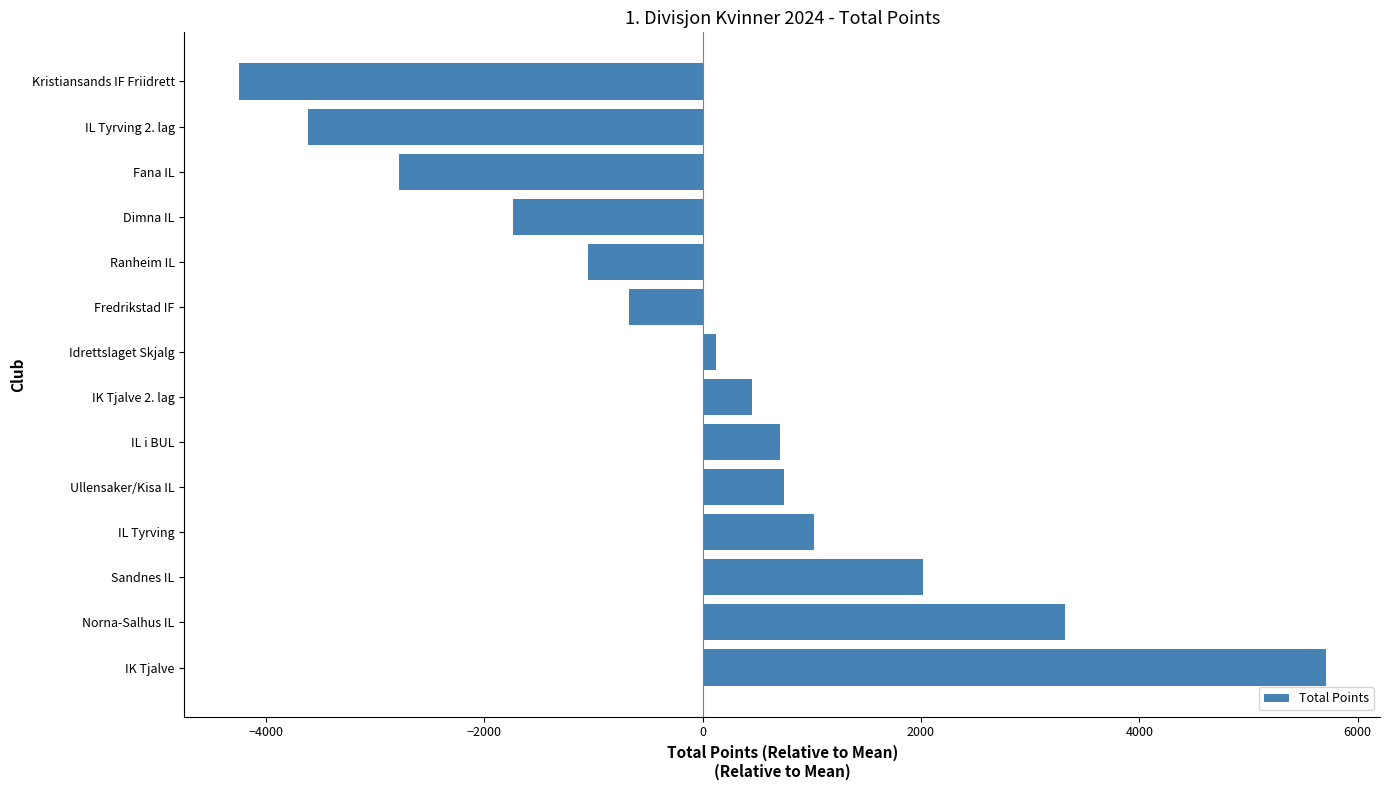

Read the value at Sandnes IL.

2014.9